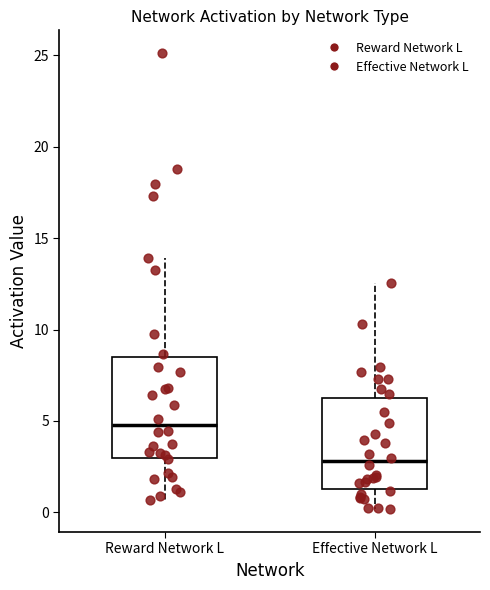

Reading left to right, transcribe this box plot: for each box, give where its median line is, the range the box spans, and where its two whiskers end, as read against the y-axis. The values are not printed on the chart, so give them approximately, as read against the axis.

Reward Network L: median 5.0, box 3.0 to 8.5, whiskers 0.5 to 14.0
Effective Network L: median 3.0, box 1.5 to 6.0, whiskers 0.0 to 12.5